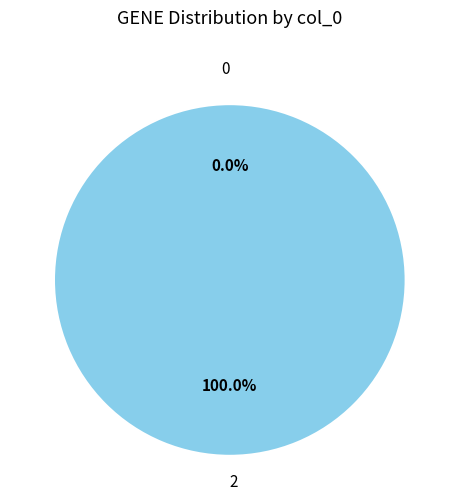

Does 0 represent more than half of the total?

No